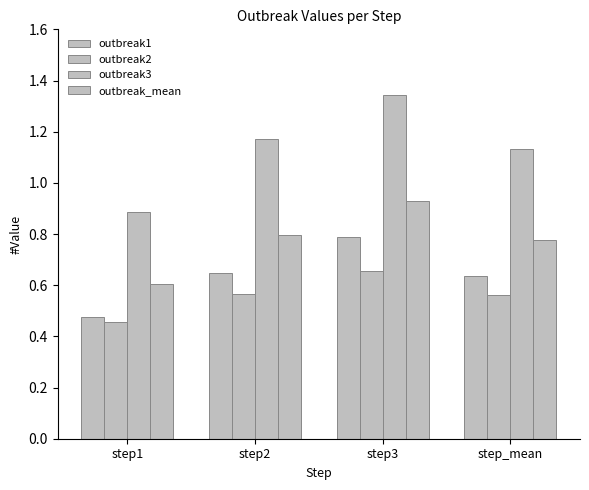

At which label does outbreak_mean reach its peak?

step3